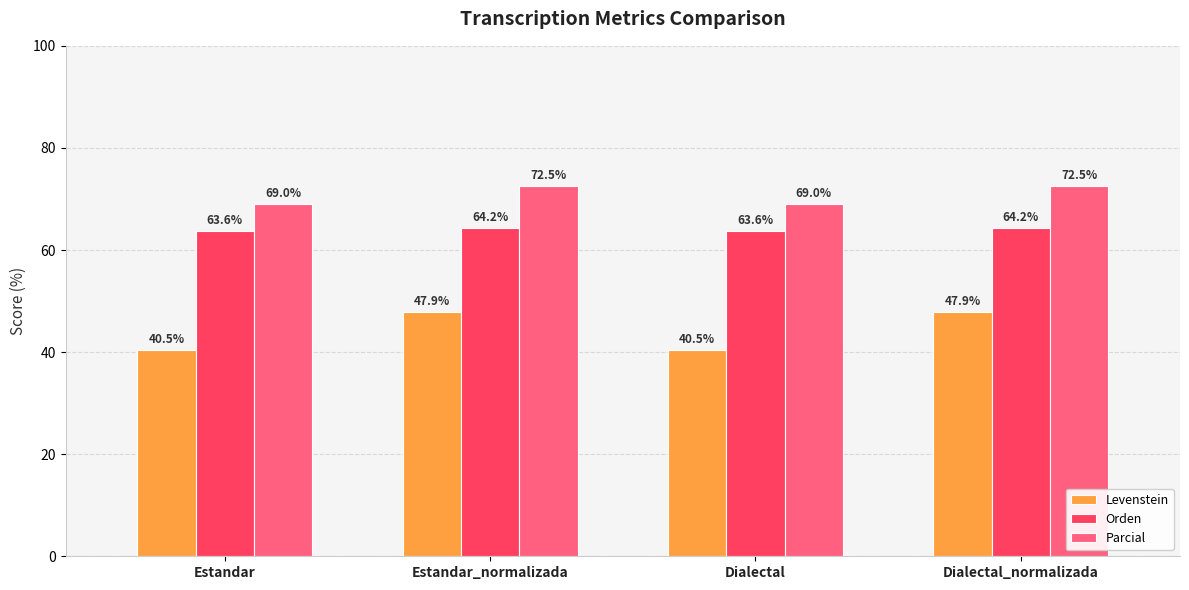

Rank the series at Dialectal from highest to lowest value.

Parcial, Orden, Levenstein